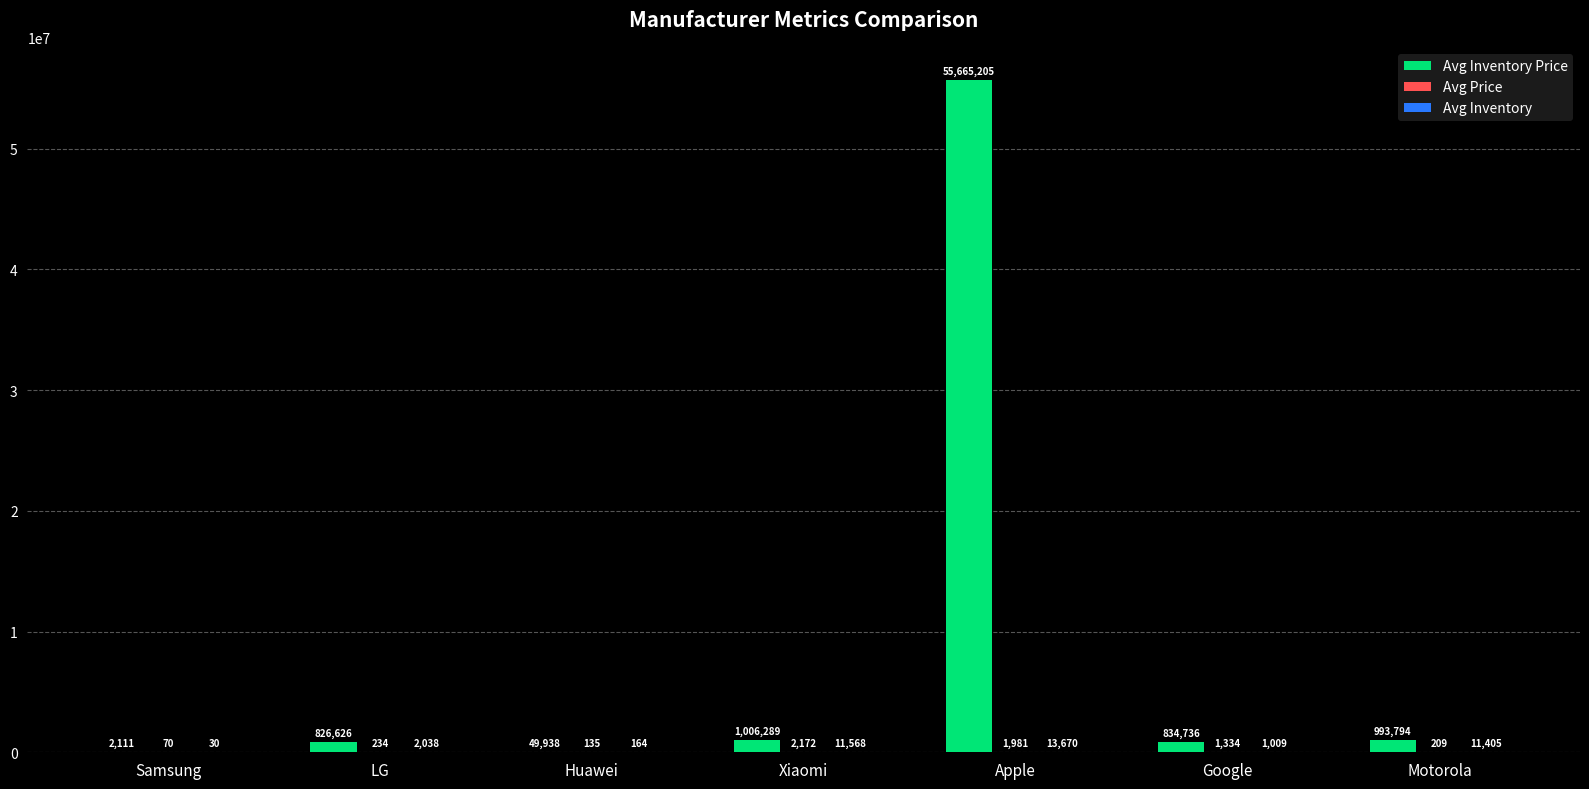

Which category has the highest value across all series?

Apple